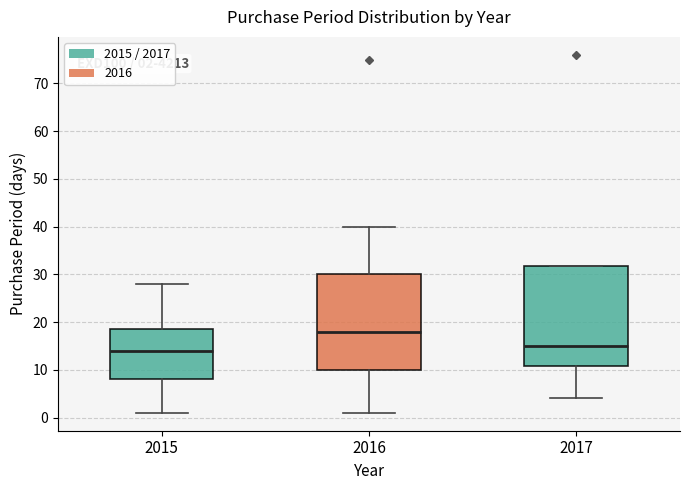

Comparing the boxes themselves (not the whiskers), which one is the tallest?

2017